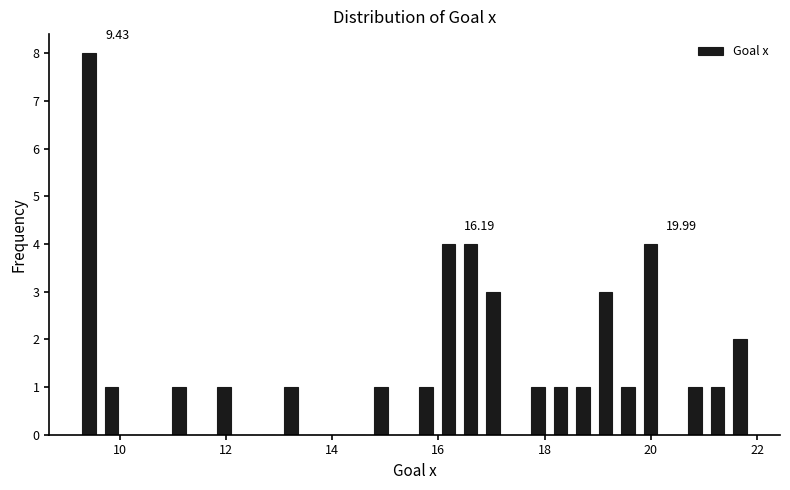

Around what value on the x-axis is the tallest bar? Give the approximate position of its centre, as read against the axis.

9.4